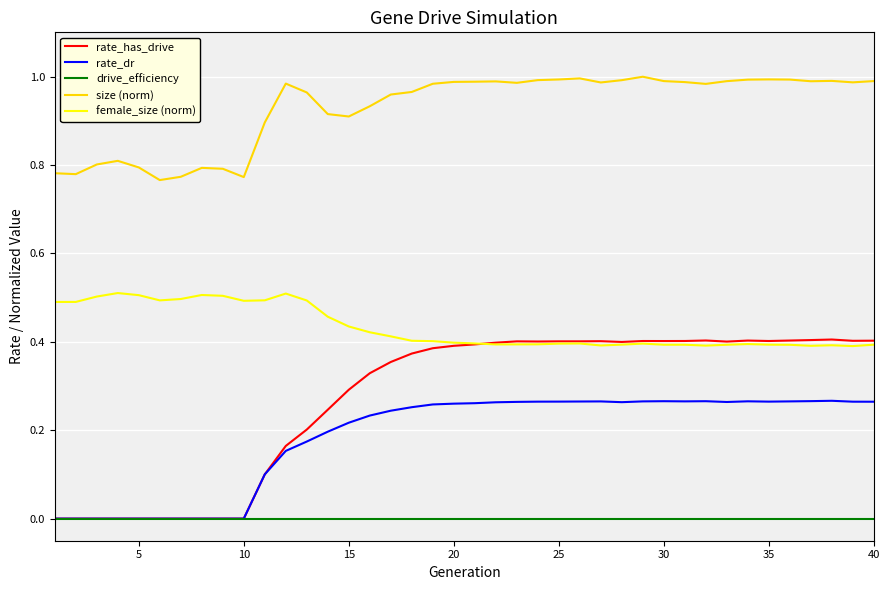

Is this an area chart (filled region under the line)?

No